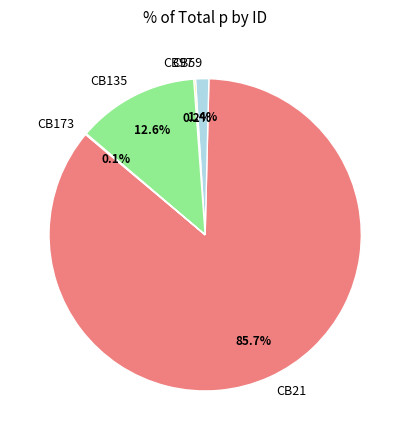

What is the largest slice in the pie chart?

CB21